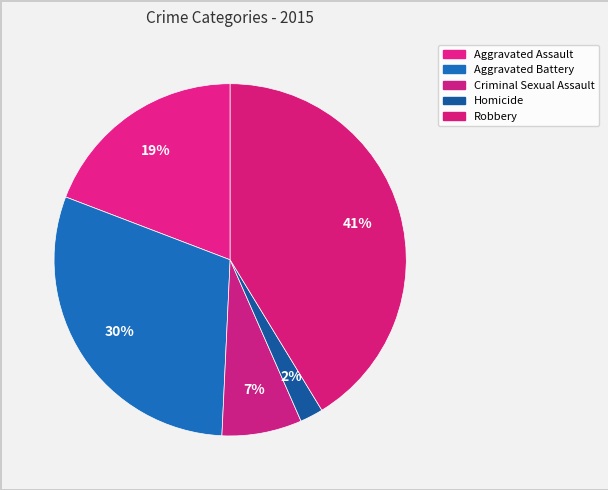

Which category has the smallest portion of the pie?

Homicide